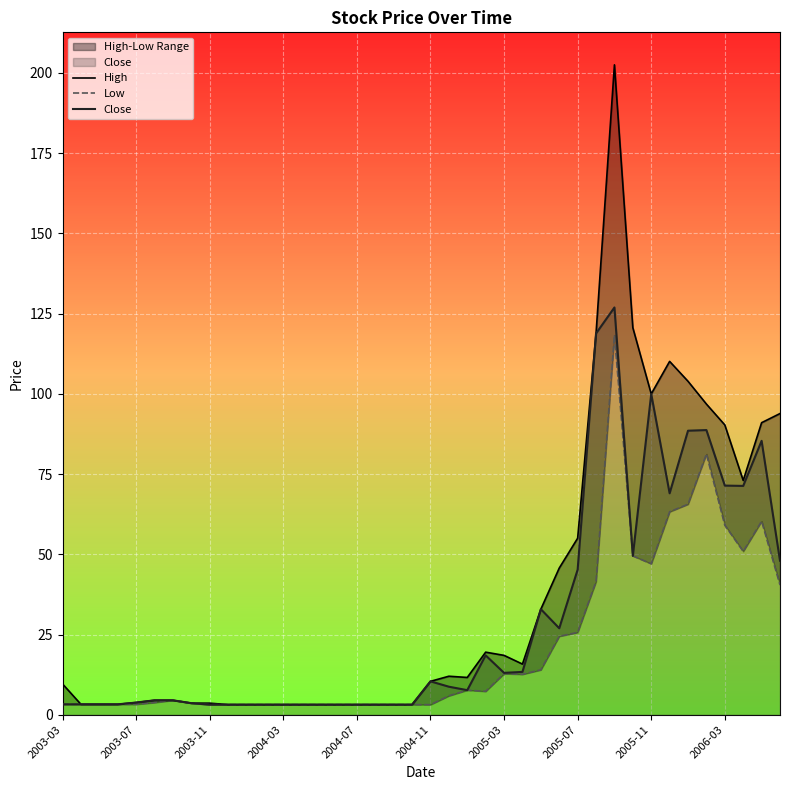

True or false: High and Close cross at least once.

False